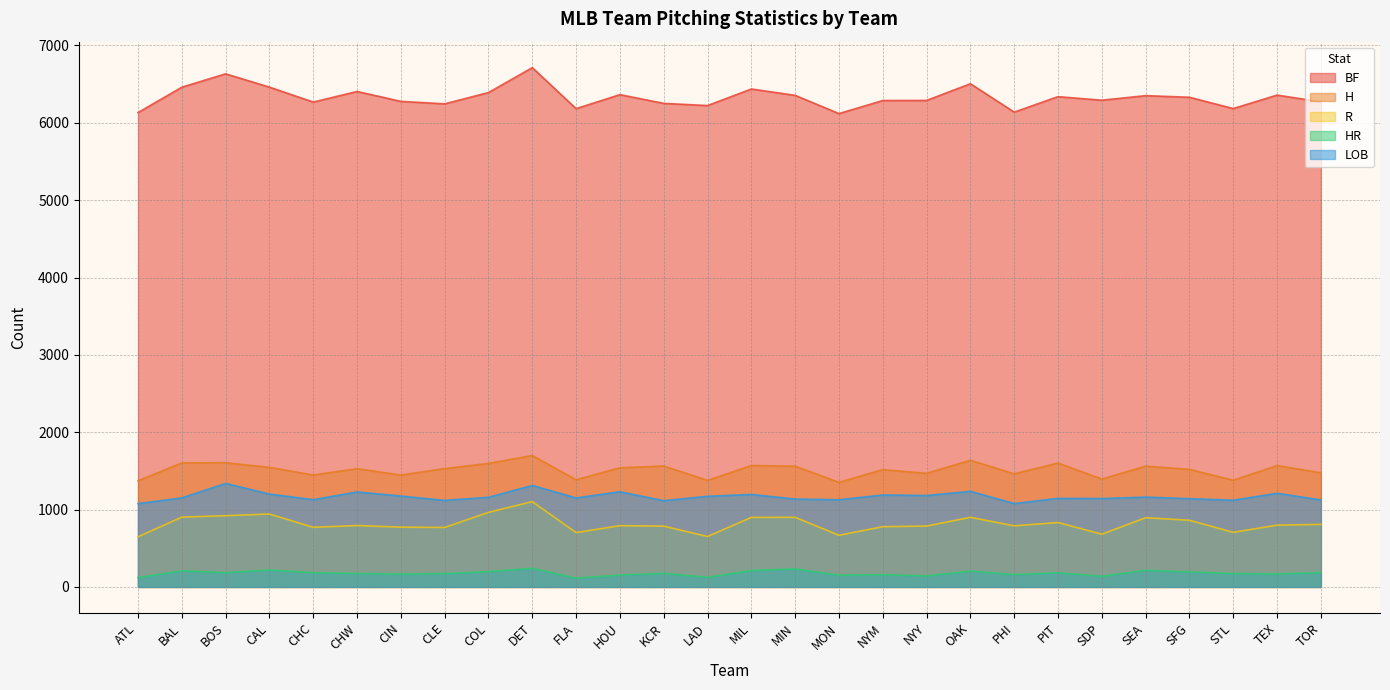

What is the label of the 22nd point from the right?

CIN